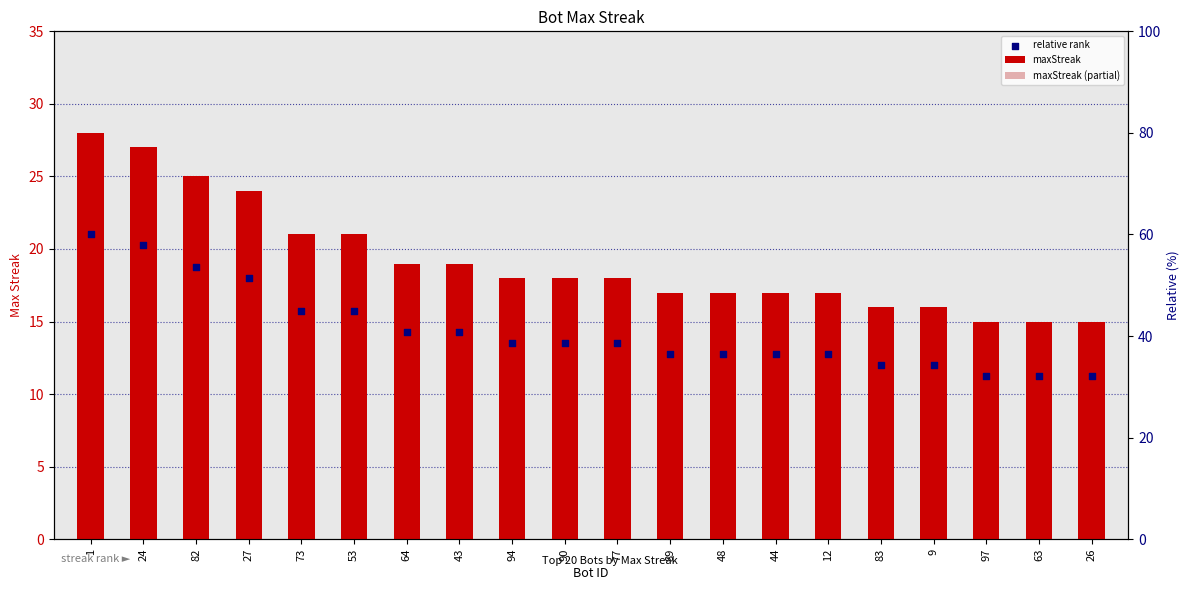

Which series has the largest total across all categories?

maxStreak